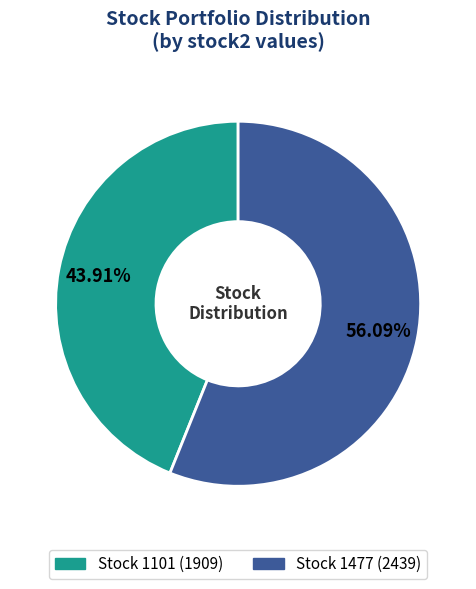

How many slices are in this pie chart?

2